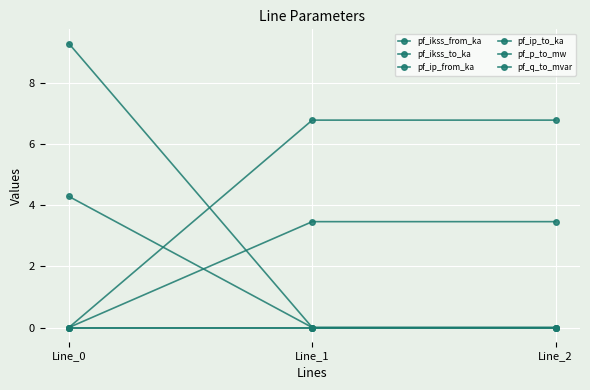

Is this an area chart (filled region under the line)?

No